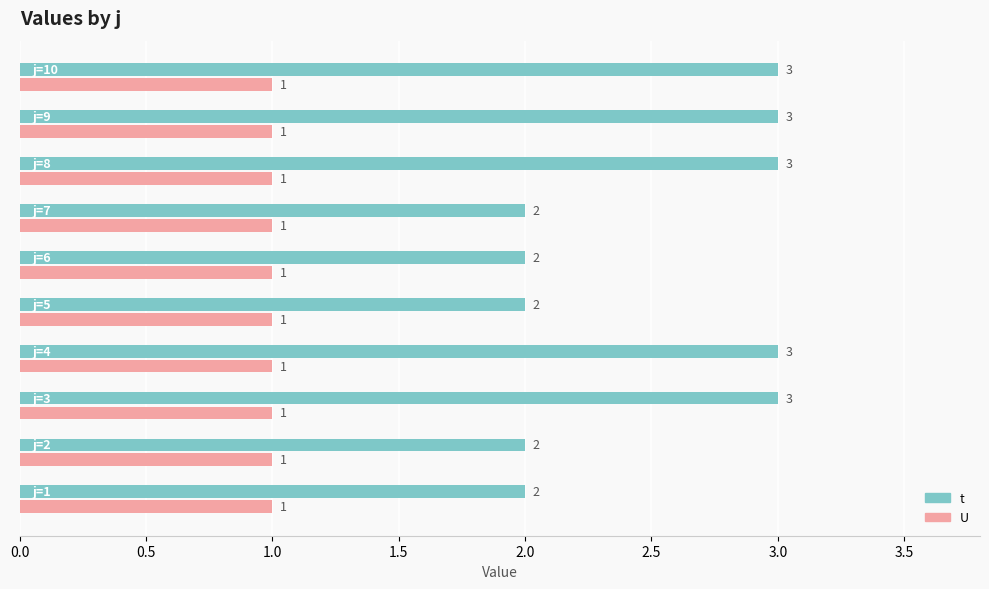

List the series in order of their peak value, lowest first.

U, t